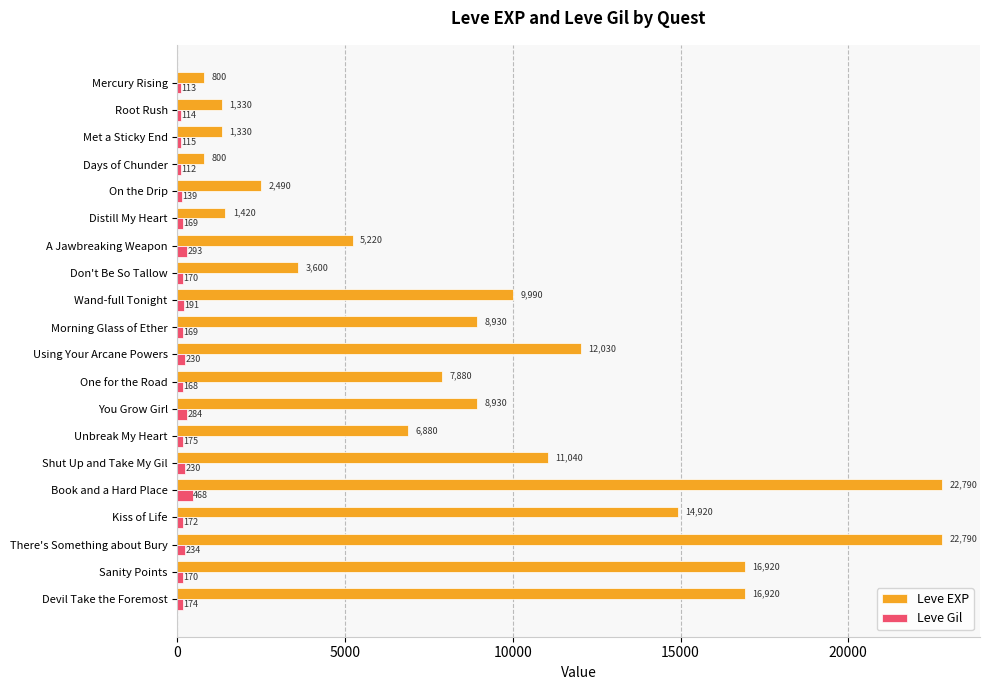

What is the sum of all Leve Gil values?

3890